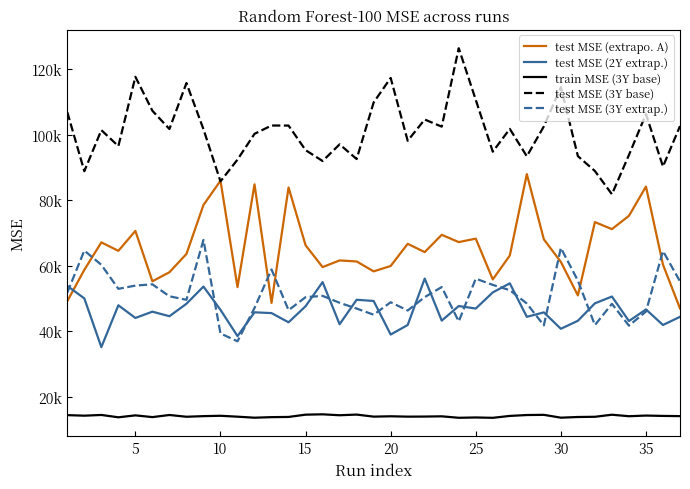

How many interior local peaks does the test MSE (3Y base) series have?

11